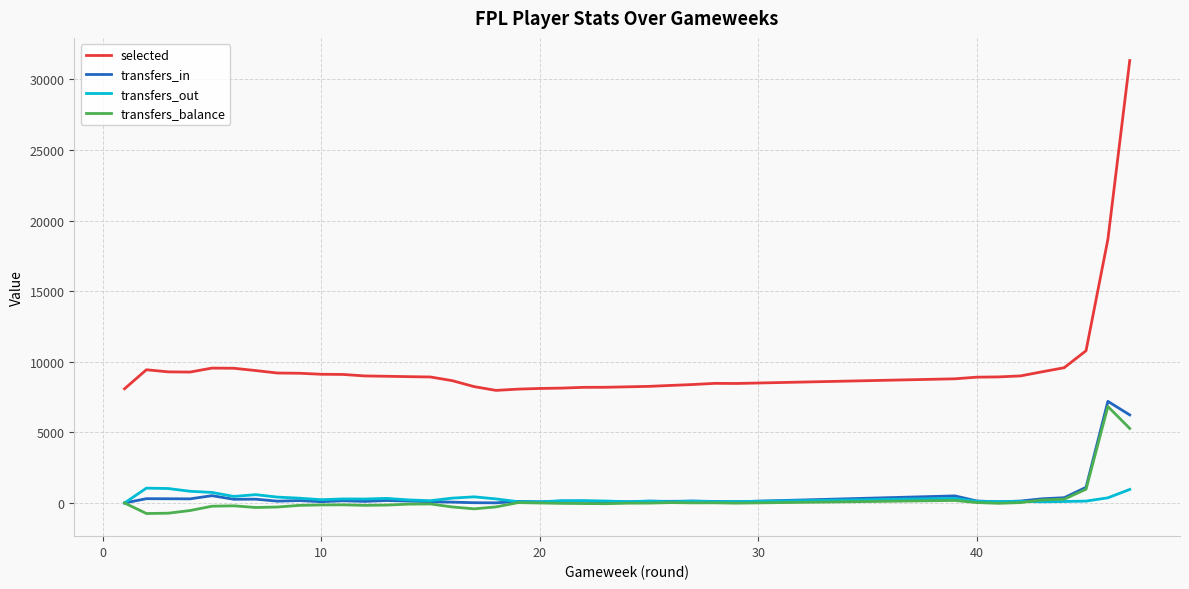

Which series has the widest spread of values?

selected